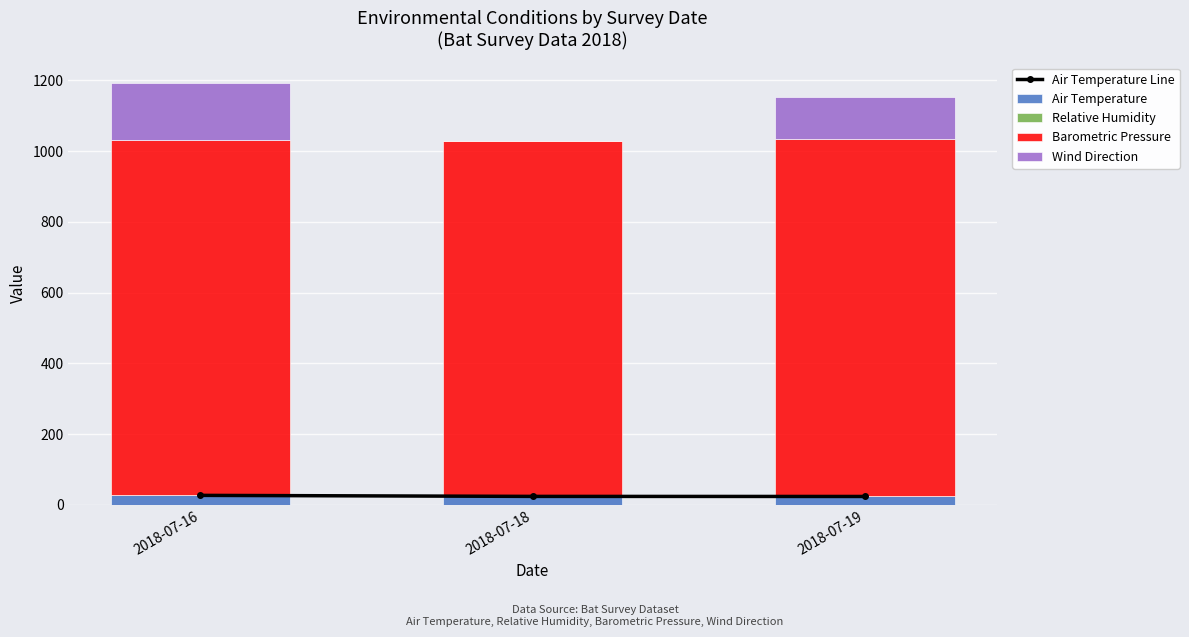

What is the difference between the maximum and minimum values in the Air Temperature series?

3.1